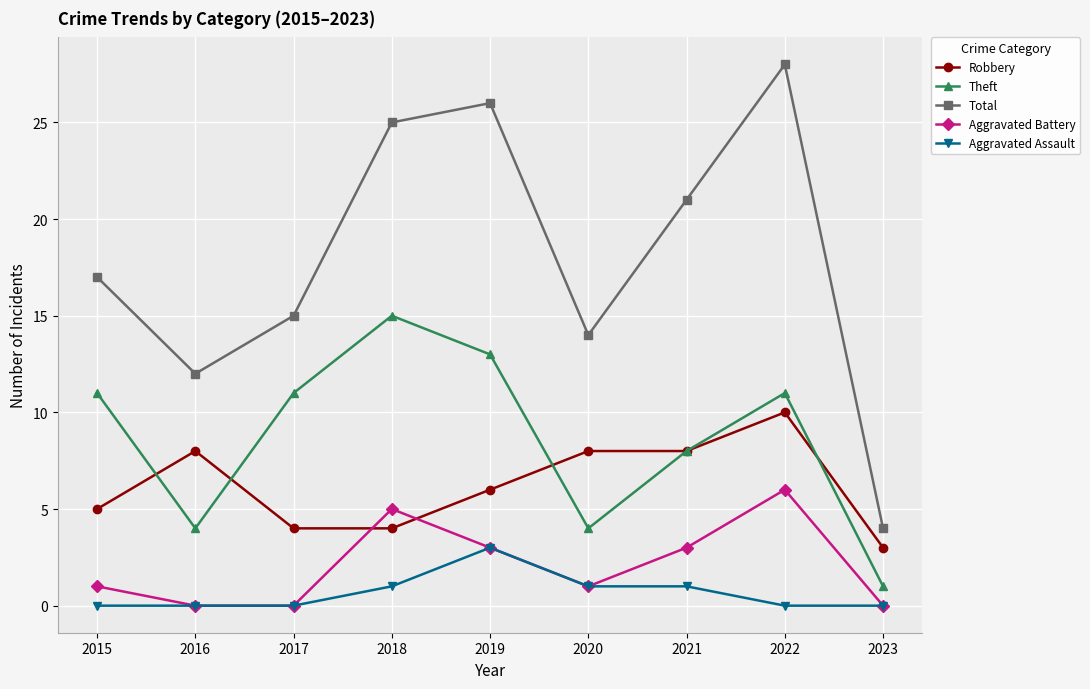

True or false: Total and Aggravated Battery cross at least once.

False